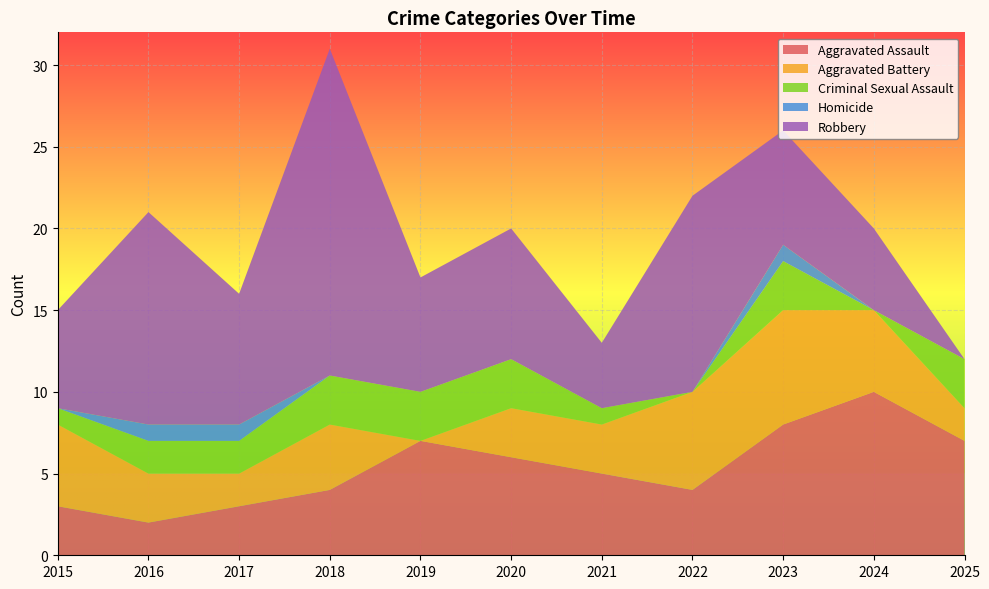

Reading left to right, list all the values displayed in this chart.

Aggravated Assault: 3	2	3	4	7	6	5	4	8	10	7
Aggravated Battery: 5	3	2	4	0	3	3	6	7	5	2
Criminal Sexual Assault: 1	2	2	3	3	3	1	0	3	0	3
Homicide: 0	1	1	0	0	0	0	0	1	0	0
Robbery: 6	13	8	20	7	8	4	12	7	5	0